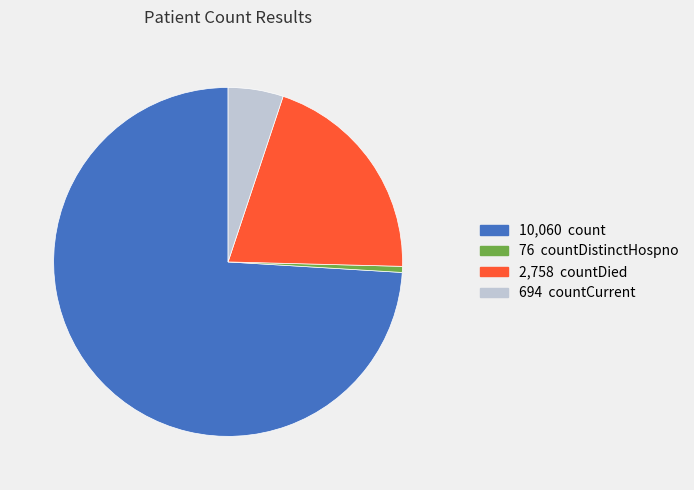

Is there a majority slice in this chart?

Yes